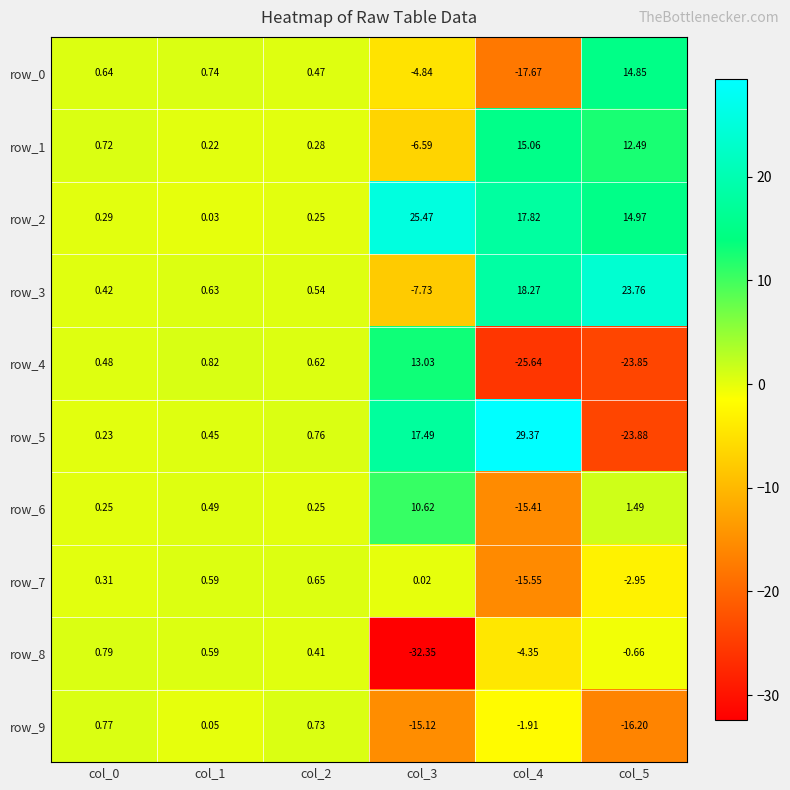

How many data points in row_1 are above 0?

5